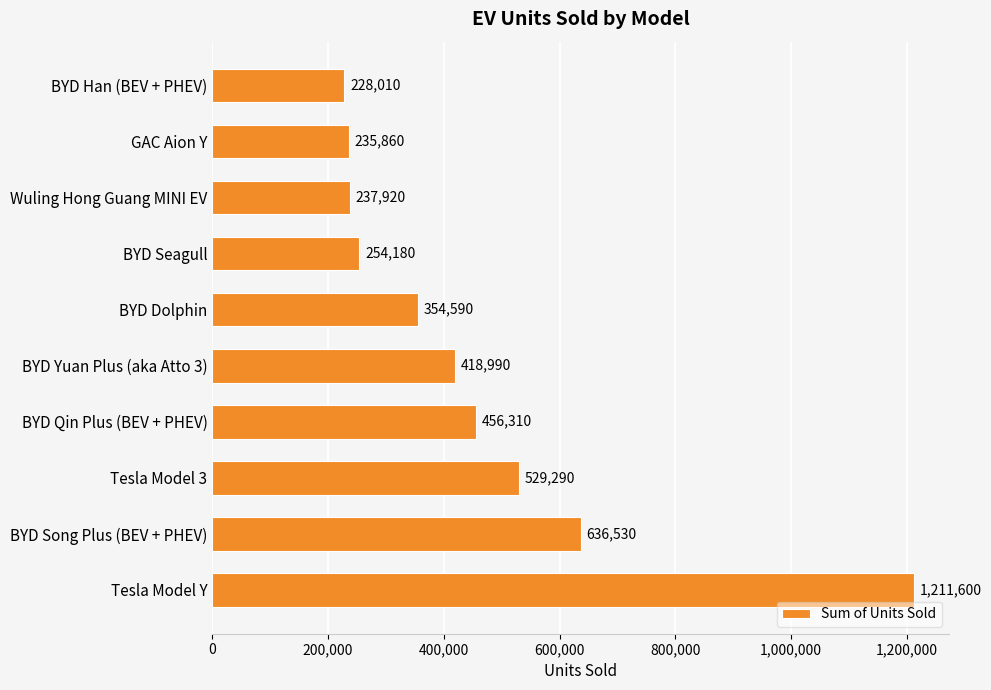

How many bars are there in total?

10